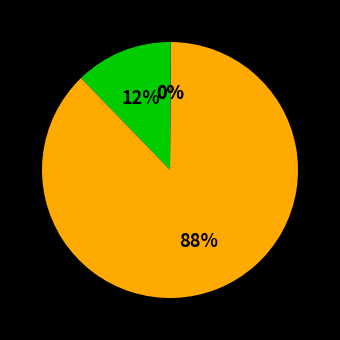

How many segments does this pie chart have?

4